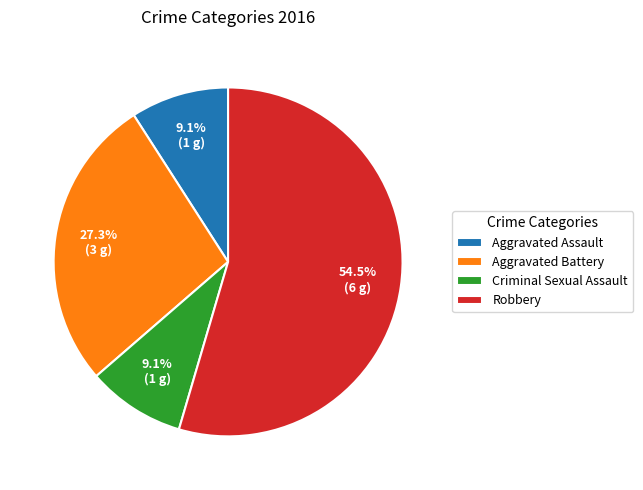

What is the largest slice in the pie chart?

Robbery